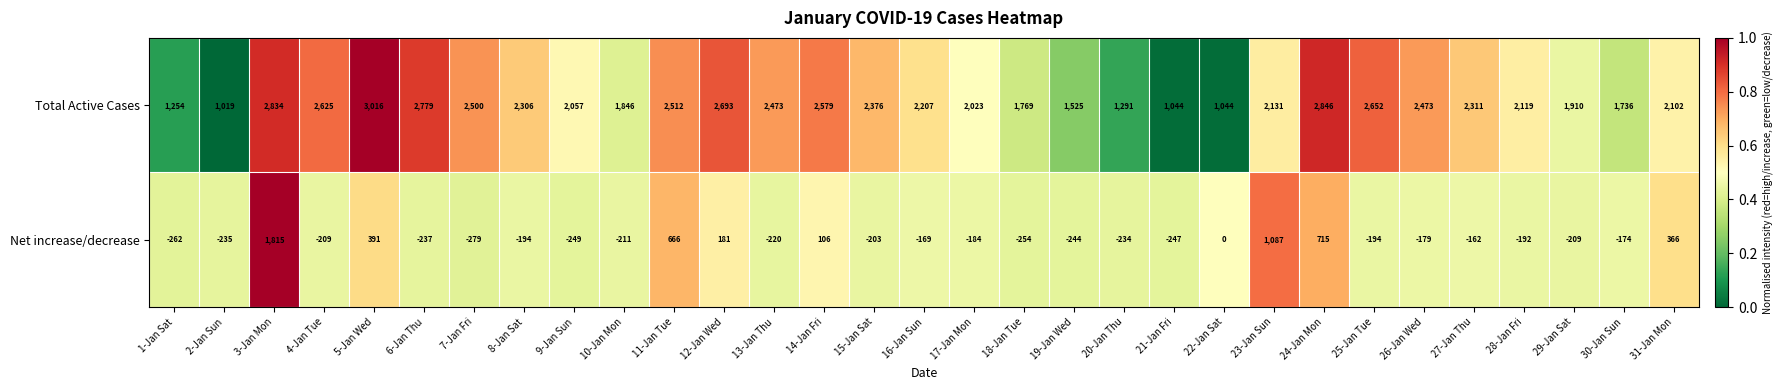

List the series in order of their peak value, lowest first.

Net increase/decrease, Total Active Cases